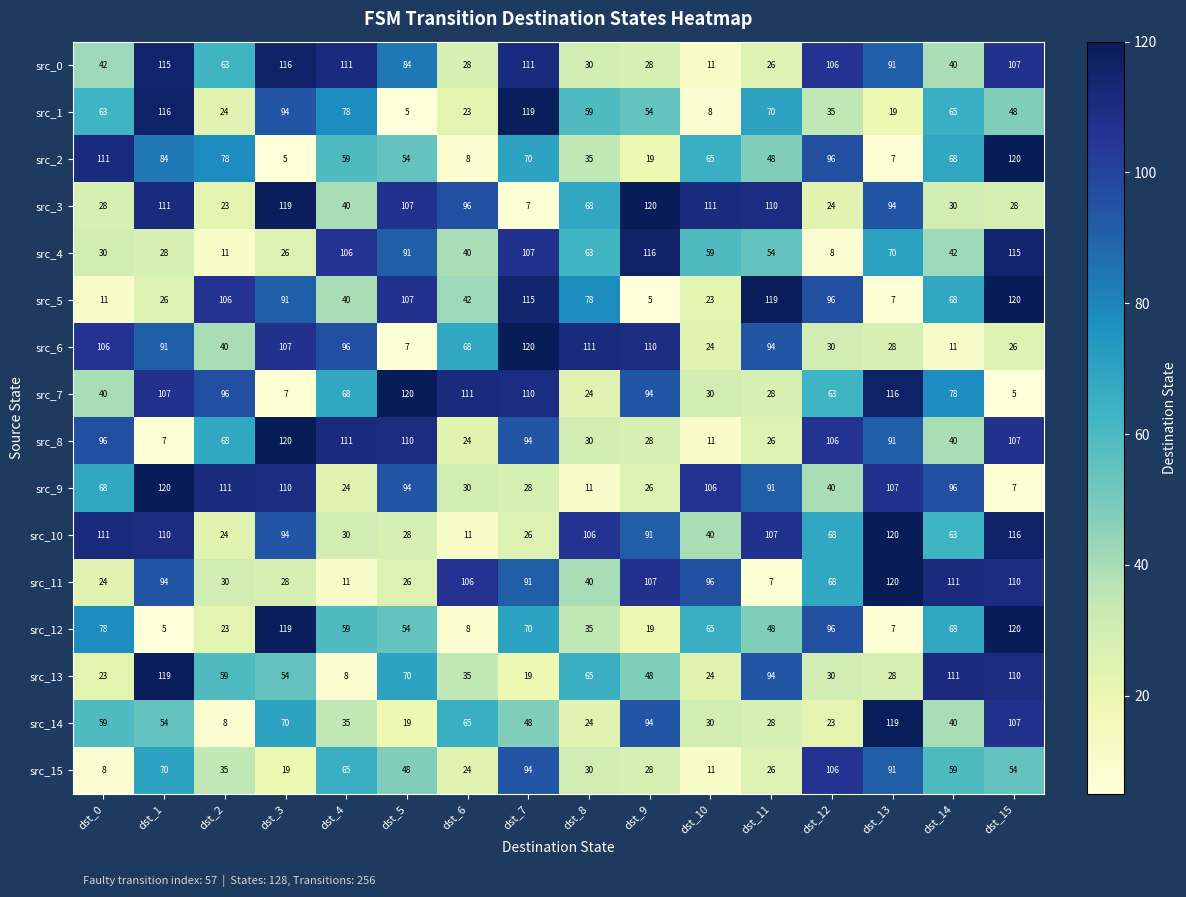

True or false: src_10 has a value of 26 at dst_7.

True